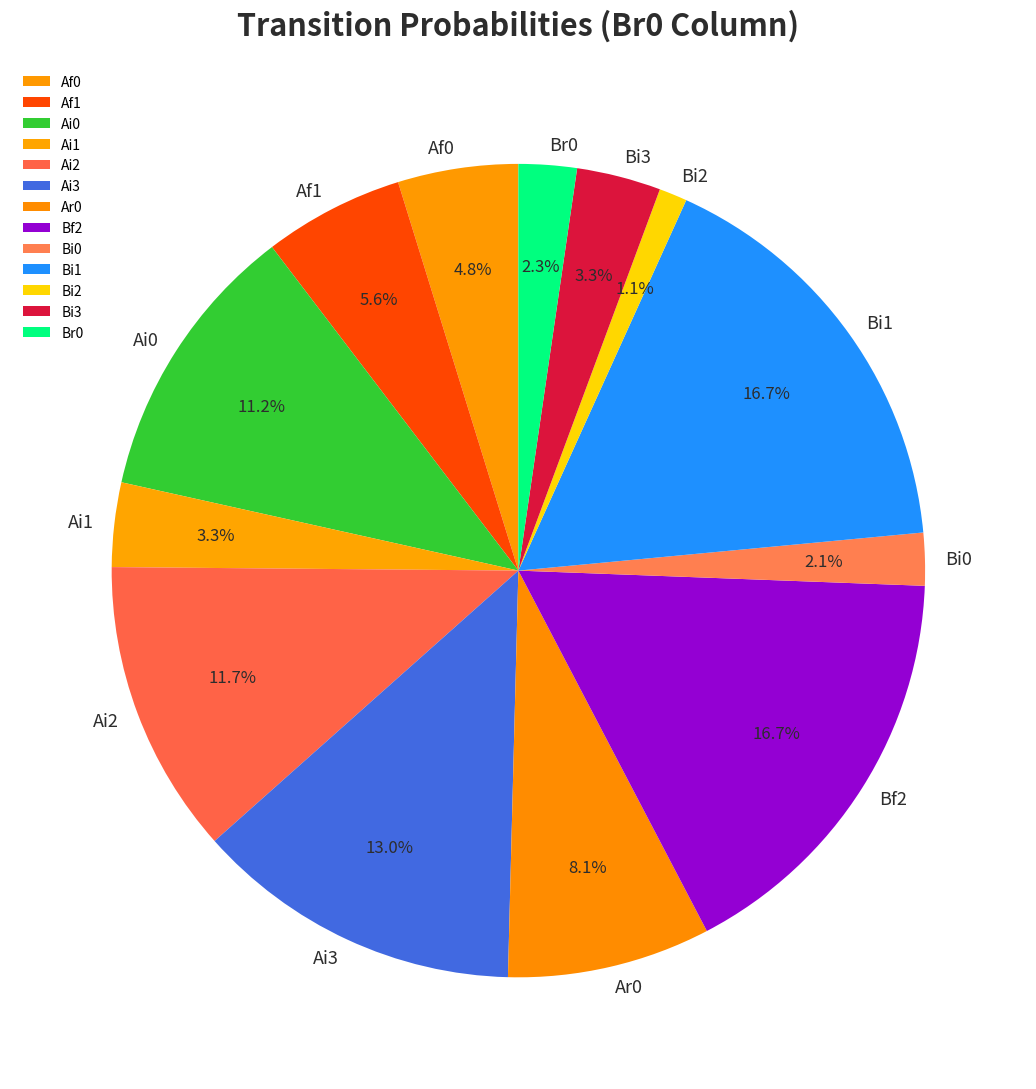

To the nearest percent, what portion does Ar0 represent?

8%